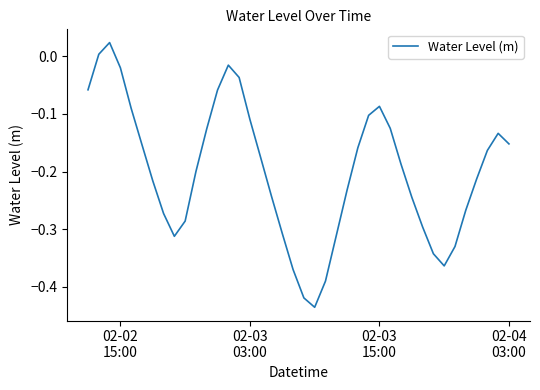

What is the difference between the maximum and minimum values?

0.5